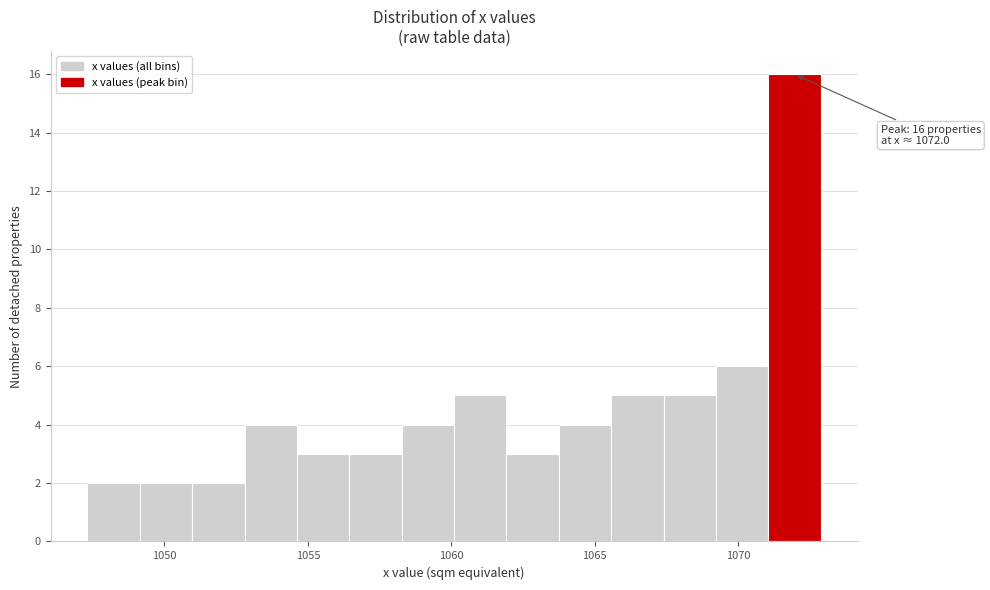

Around what value on the x-axis is the tallest bar? Give the approximate position of its centre, as read against the axis.

1072.0